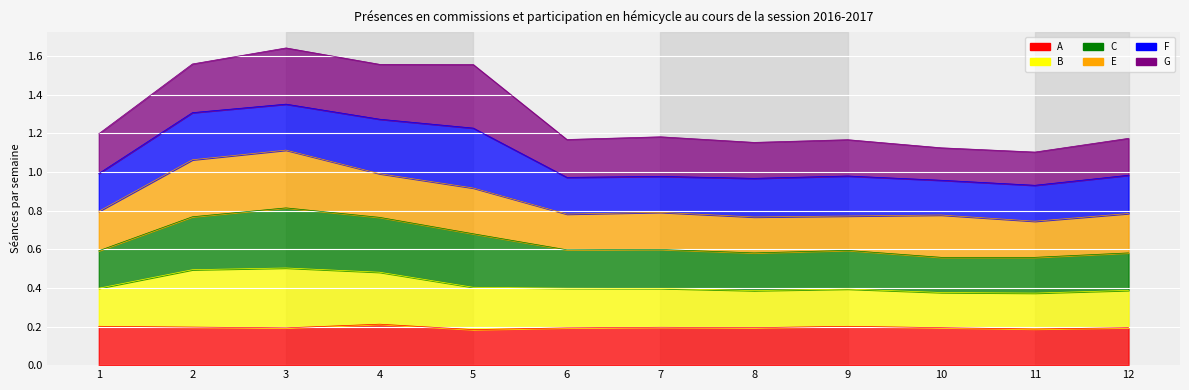

Between 8 and 12, which series saw the biggest shift?

C